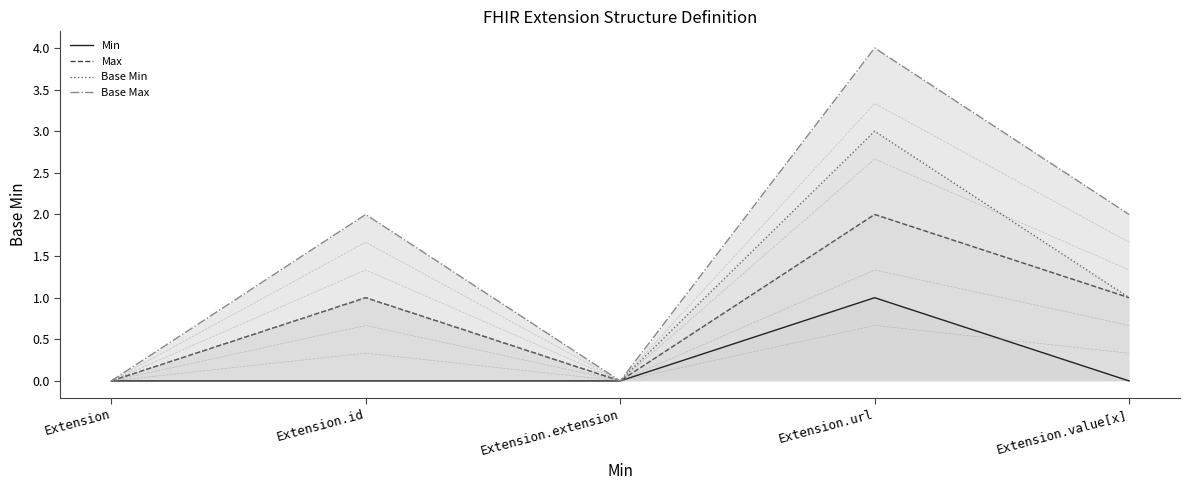

How many lines are shown in the chart?

4